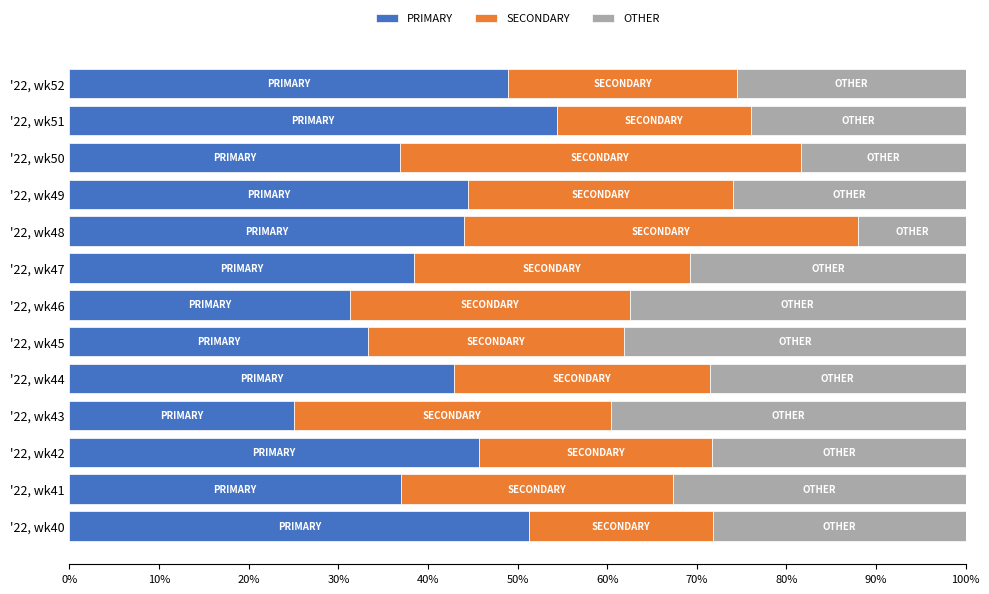

True or false: PRIMARY has a value of 45.7 at '22, wk42.

True